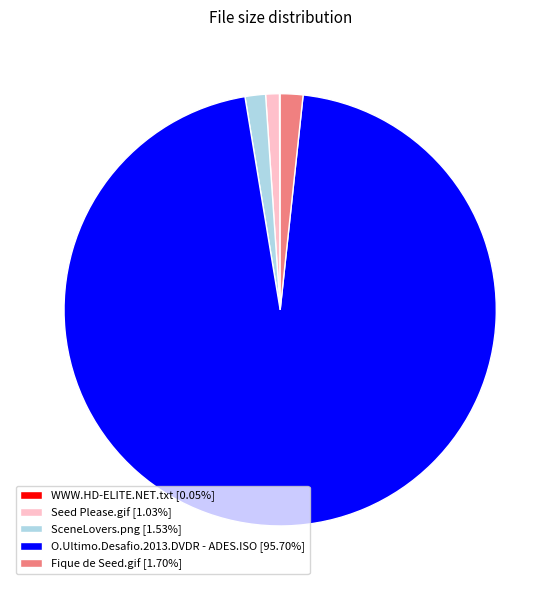

What is the ratio of the value at O.Ultimo.Desafio.2013.DVDR - ADES.ISO [95.70%] to the value at Seed Please.gif [1.03%]?

93.3